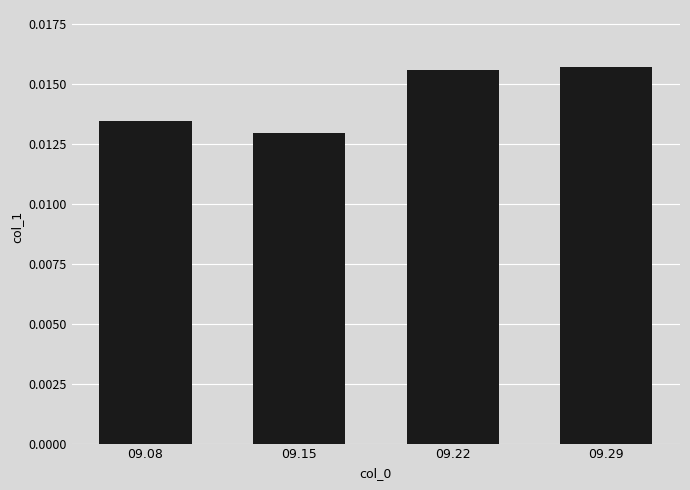

Which category has the lowest value across all series?

09.15